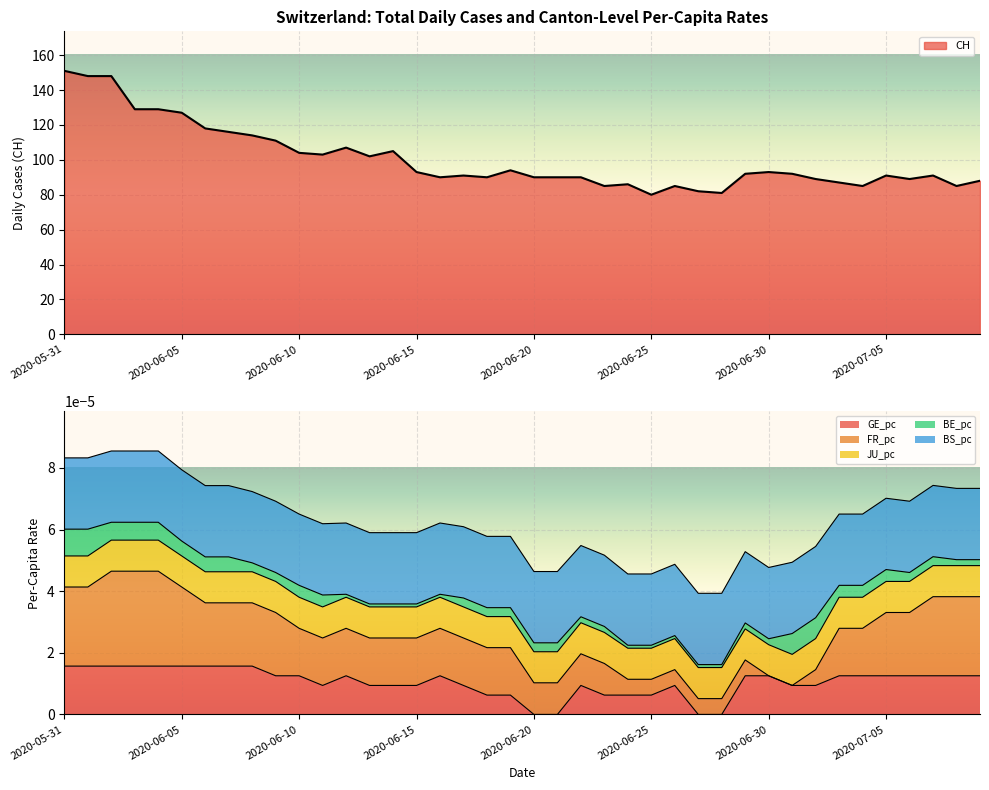

Which series ends up on top after the final intersection of GE_pc and FR_pc?

FR_pc